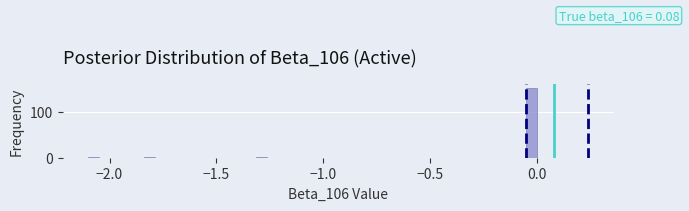

Read against the x-axis, roughly where is the centre of the tallest bar?

-0.05